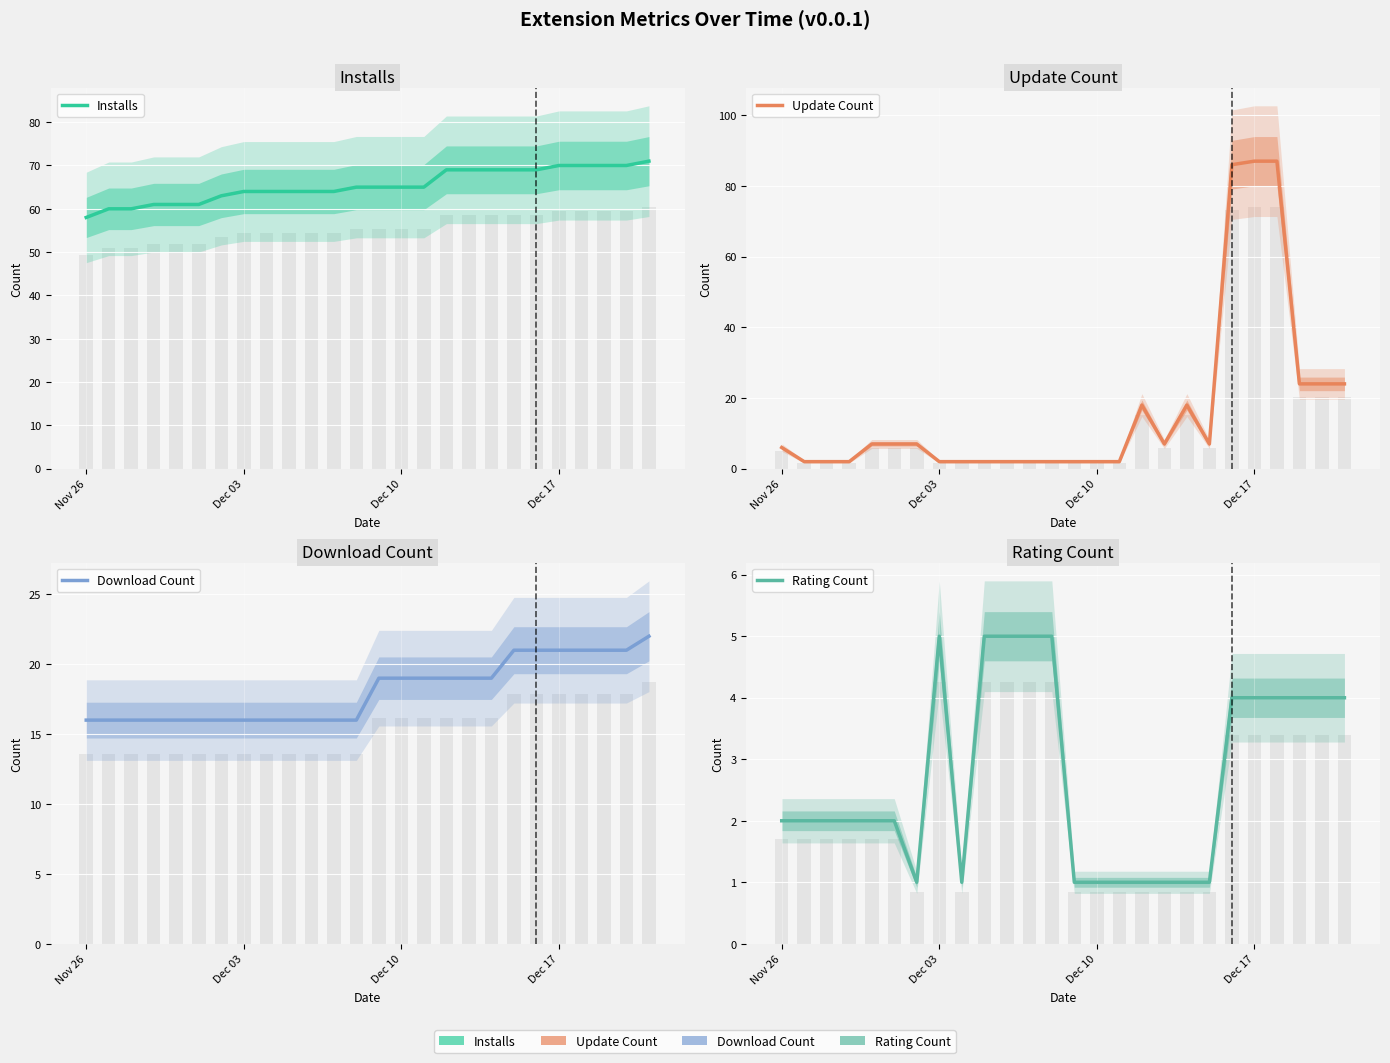

What is the value of the Download Count bar at the 1st from the left?

16